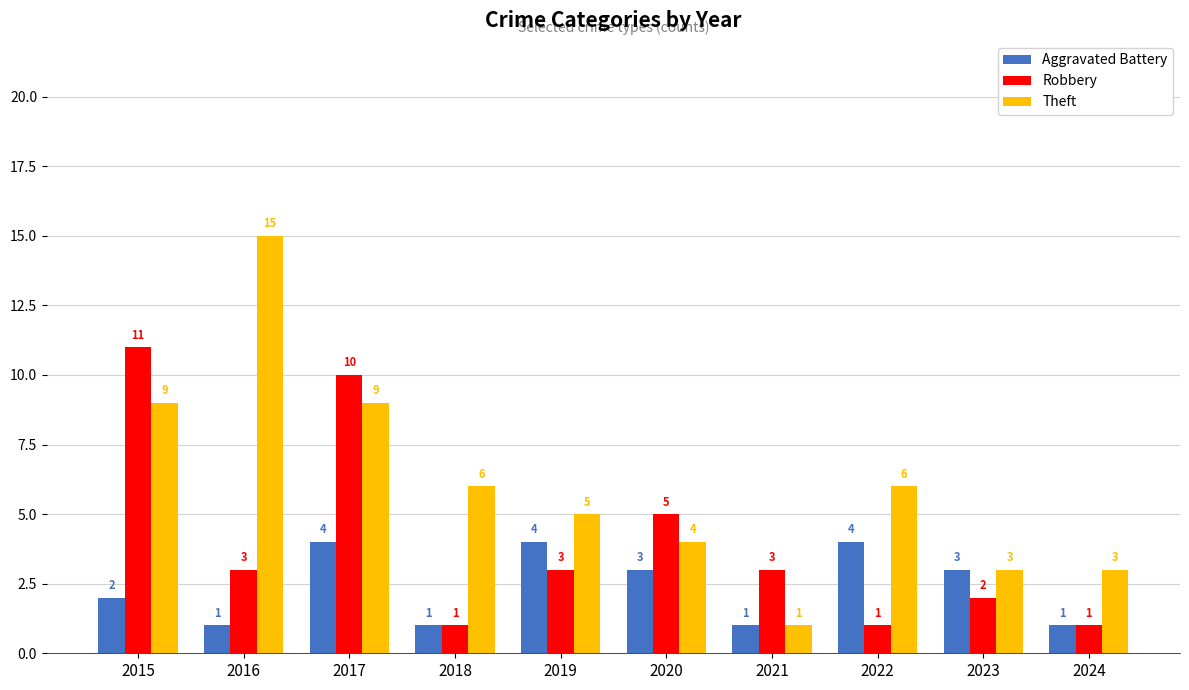

Is the value of Robbery at 2020 greater than the value of Theft at 2015?

No